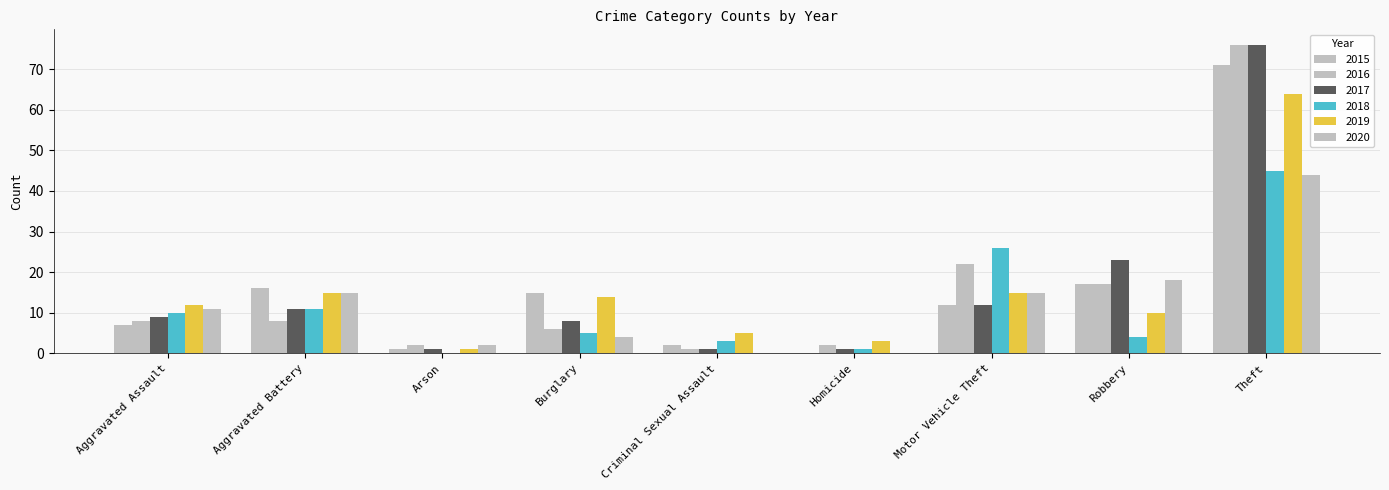

List the series in order of their peak value, highest first.

2016, 2017, 2015, 2019, 2018, 2020